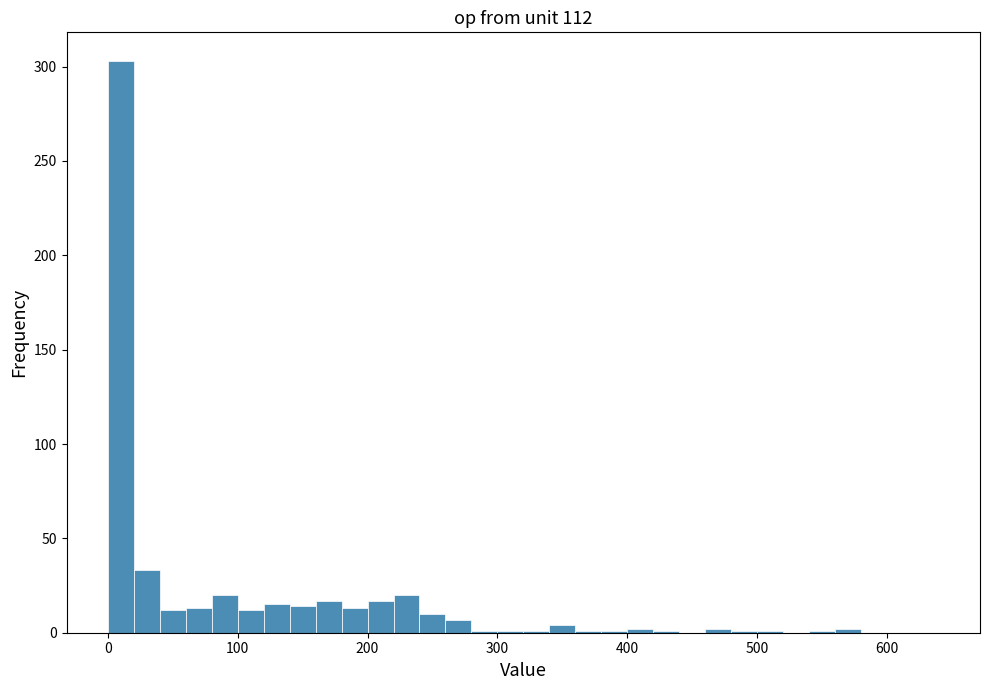

Read against the x-axis, roughly where is the centre of the tallest bar?

10